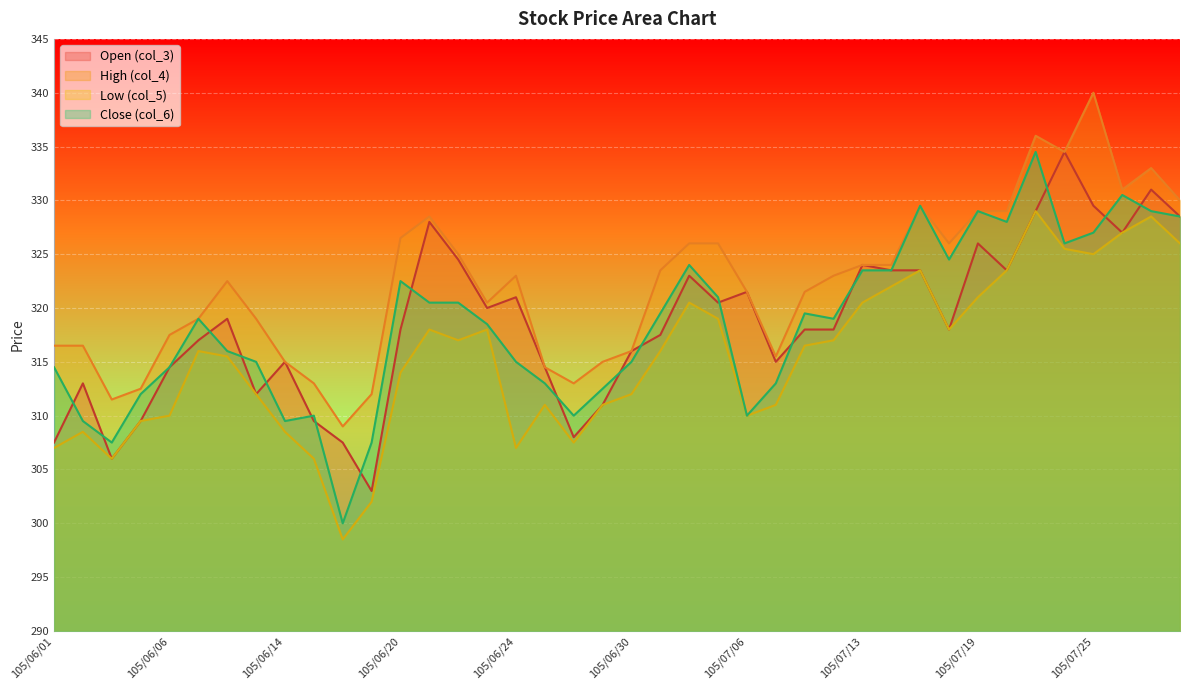

What is the difference between the Close (col_6) values at 105/06/24 and 105/06/16?

15.0